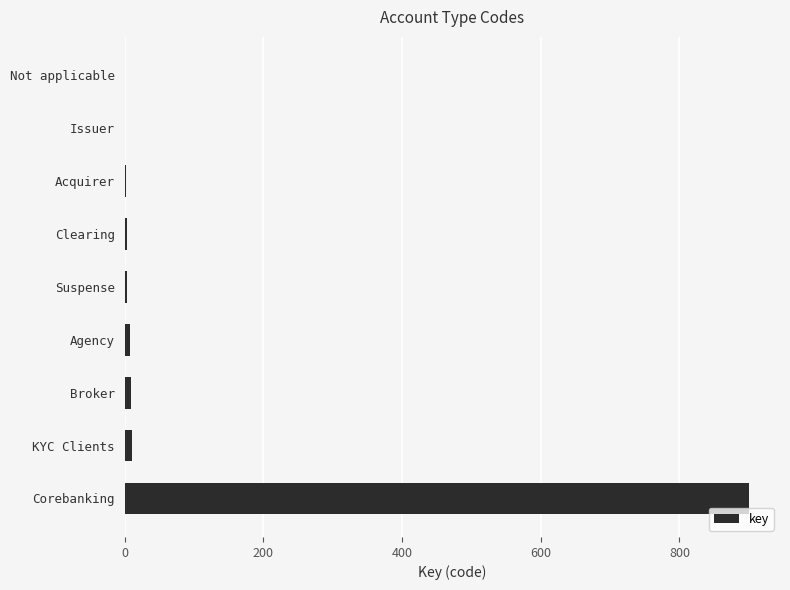

What is the sum of all values?

936